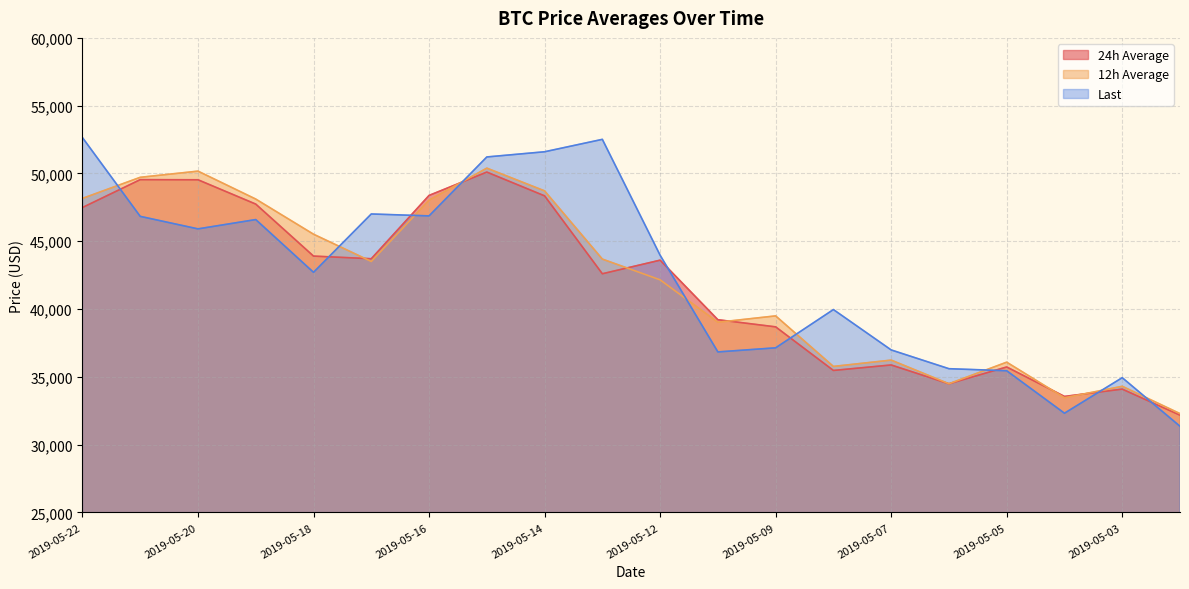

What is the sum of all 24h Average values?

834259.9